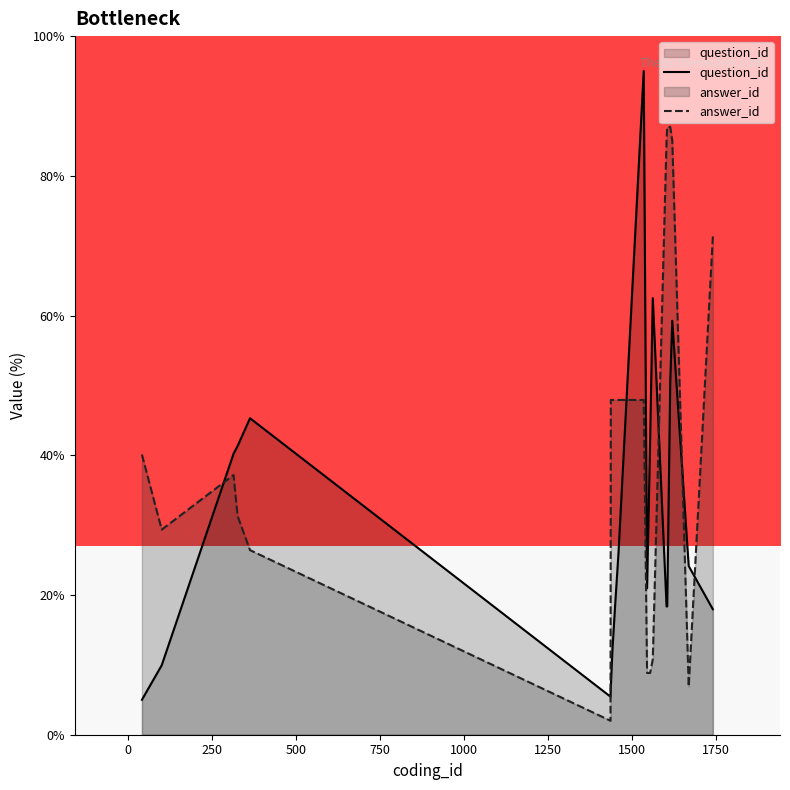

Rank the series by their maximum value, from highest to lowest.

question_id, answer_id